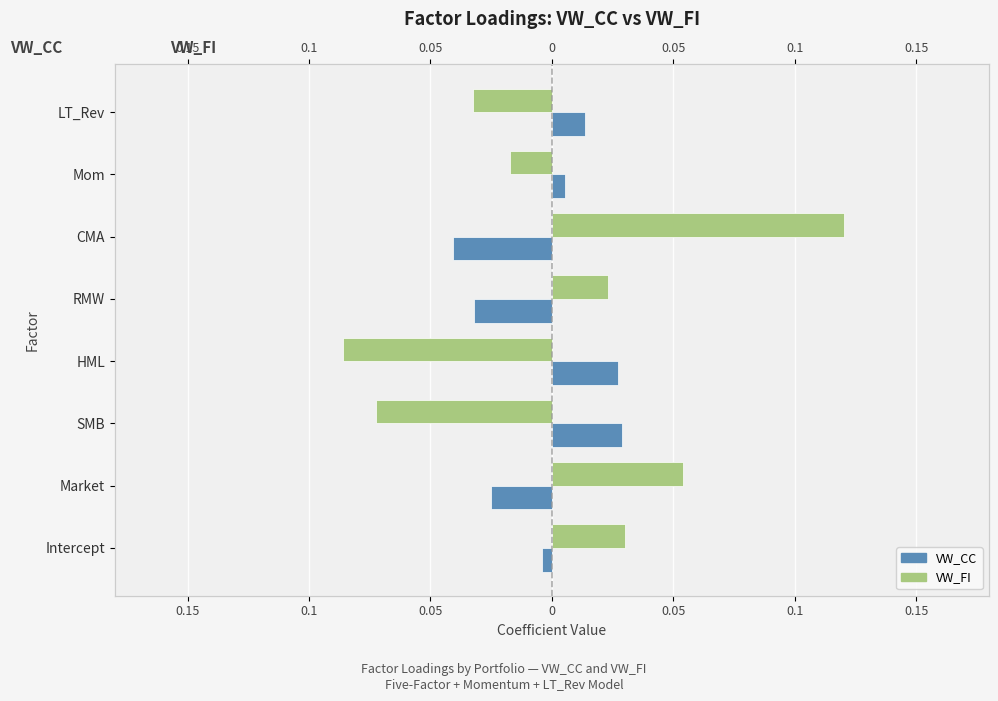

Does the chart contain stacked bars?

No